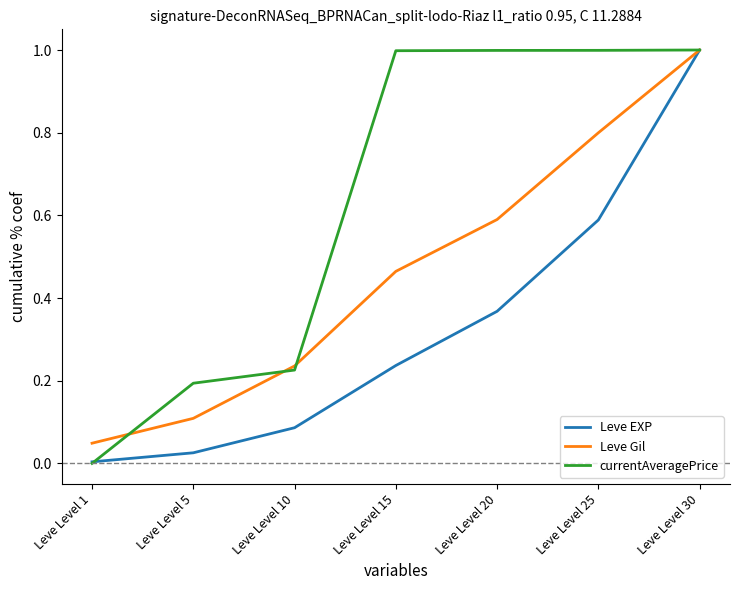

What is the maximum value for currentAveragePrice?

1.0